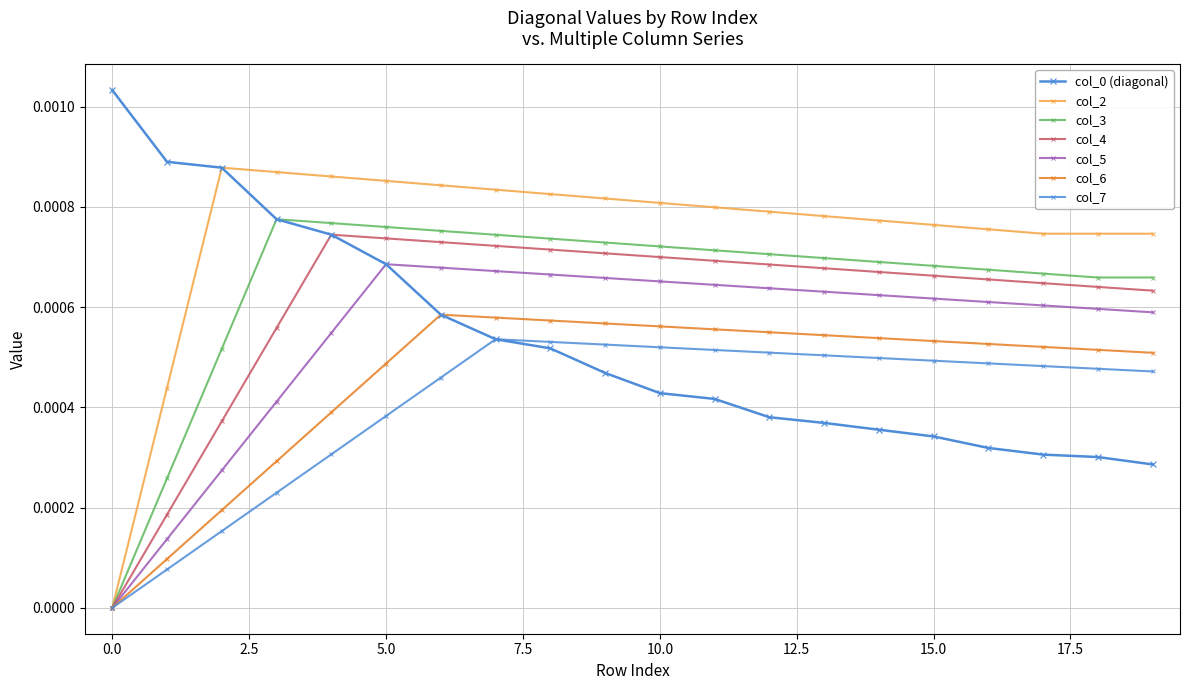

Does the chart have visible grid lines?

Yes